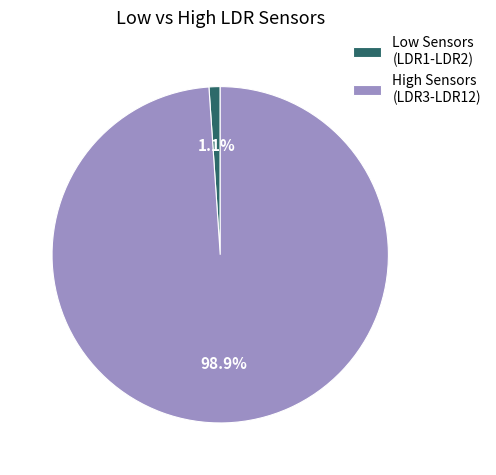

How much of the chart is everything except High Sensors (LDR3-LDR12)?

1.1%